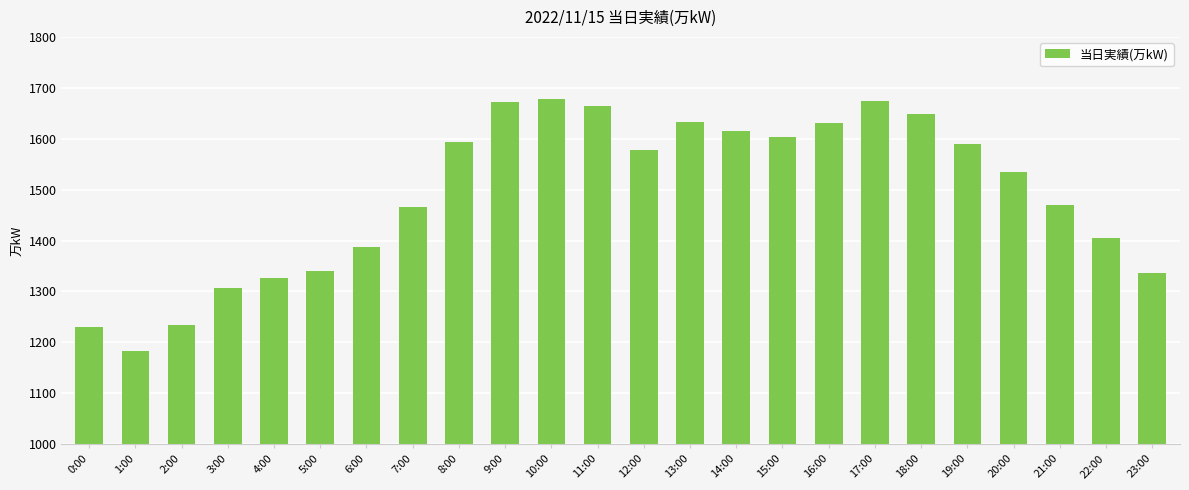

What is the difference between the values at 14:00 and 22:00?

211